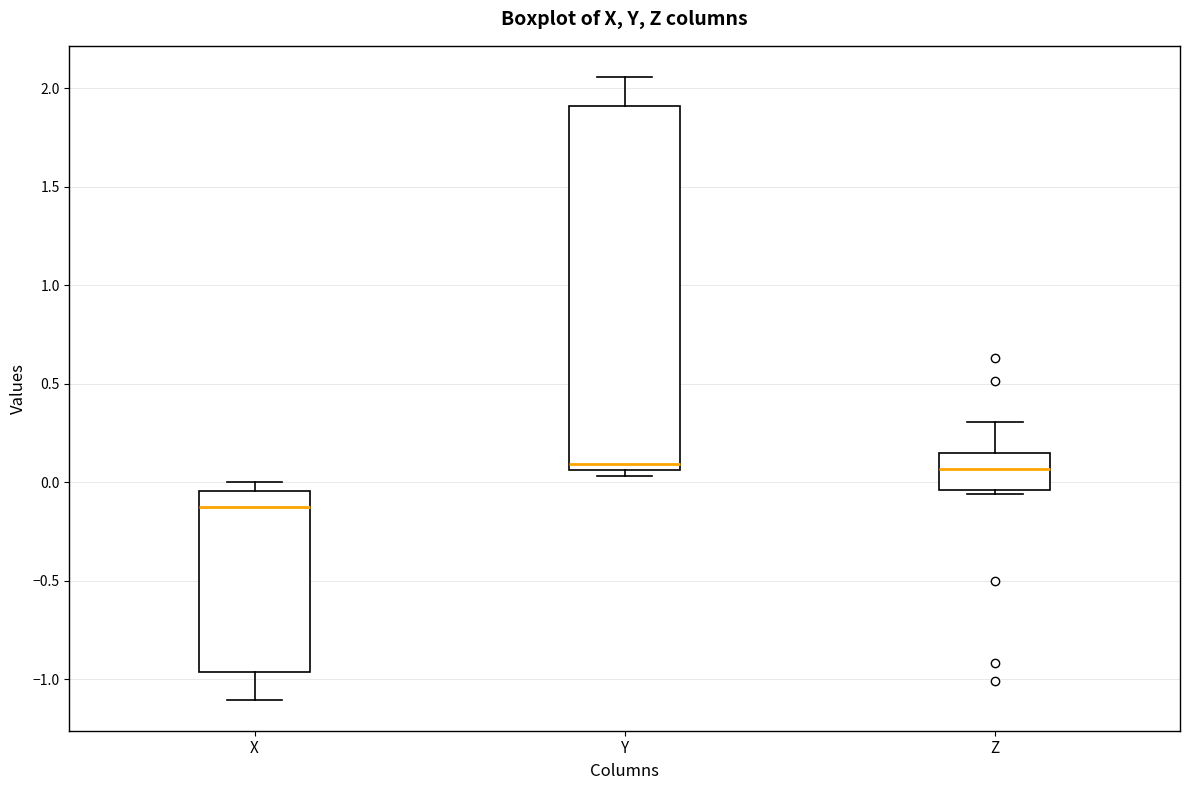

Comparing the boxes themselves (not the whiskers), which one is the tallest?

Y